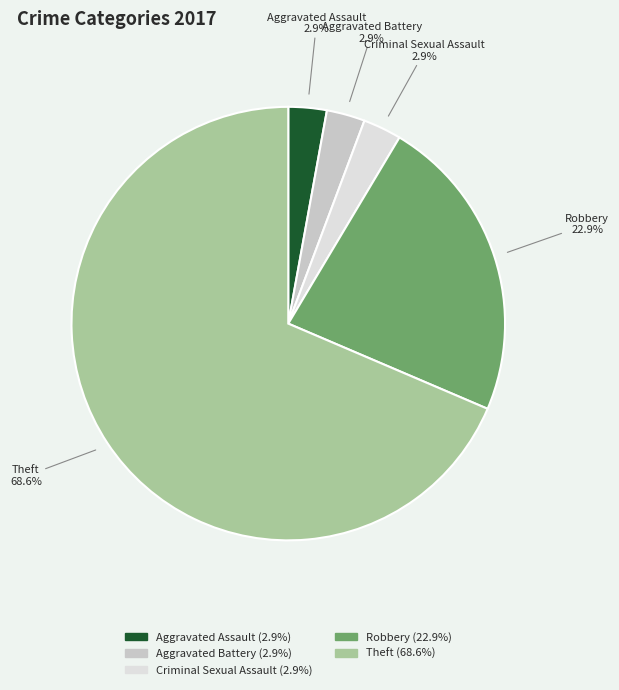

What is the majority slice?

Theft